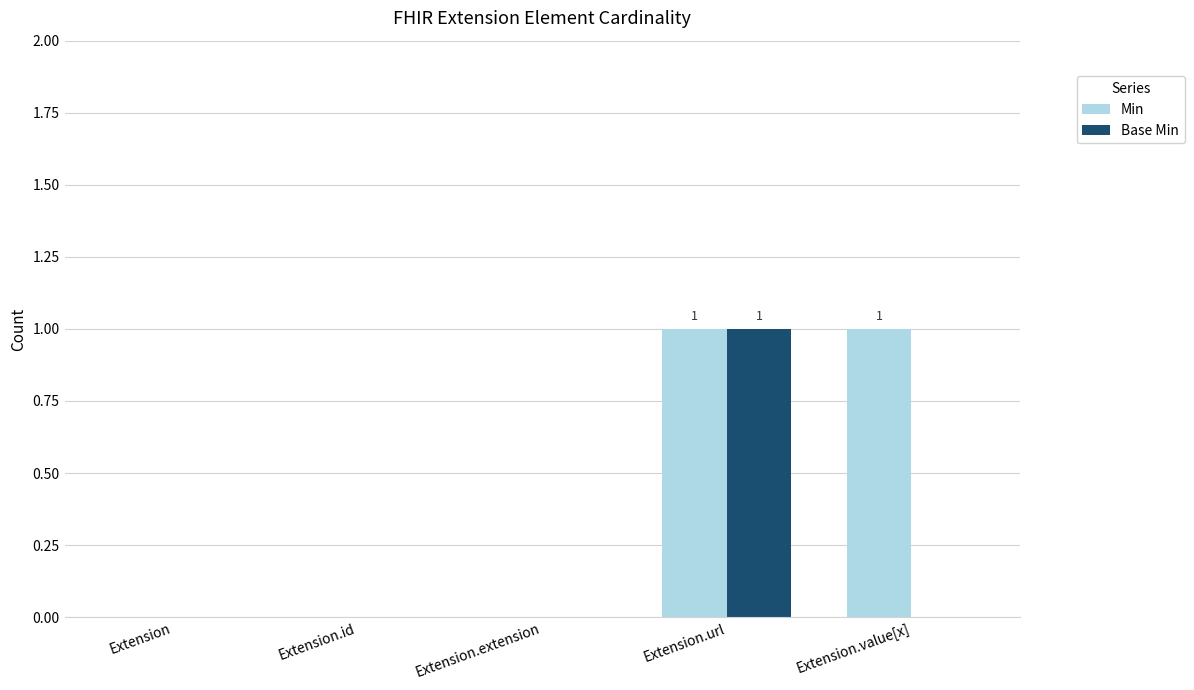

Reading left to right, extract all data points from this chart.

Min: Extension=0	Extension.id=0	Extension.extension=0	Extension.url=1	Extension.value[x]=1
Base Min: Extension=0	Extension.id=0	Extension.extension=0	Extension.url=1	Extension.value[x]=0